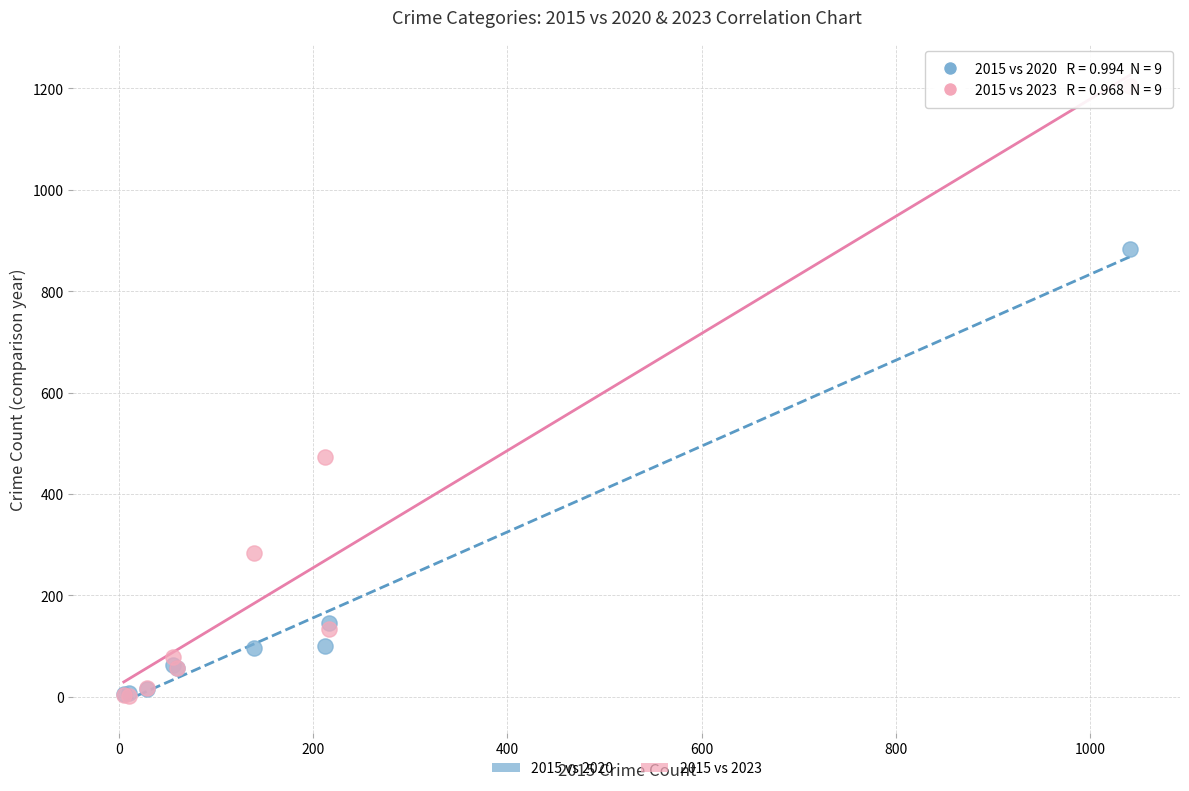

In the 2015 vs 2023 series, what Y value is closest to 603?

472